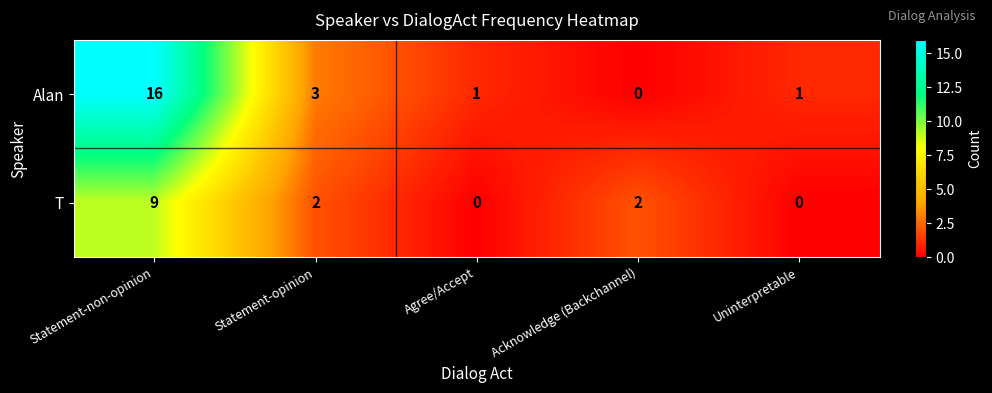

The Alan series shows 8 at Statement-non-opinion. True or false?

False